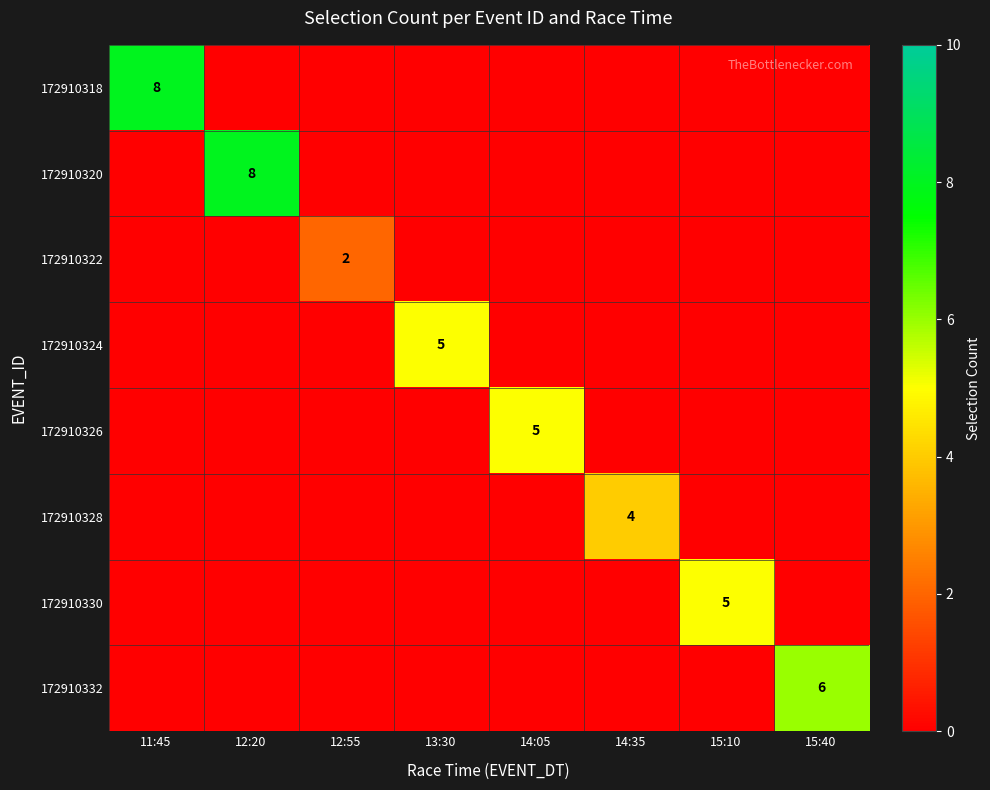

Is it true that 172910330 equals 5 at 15:10?

True